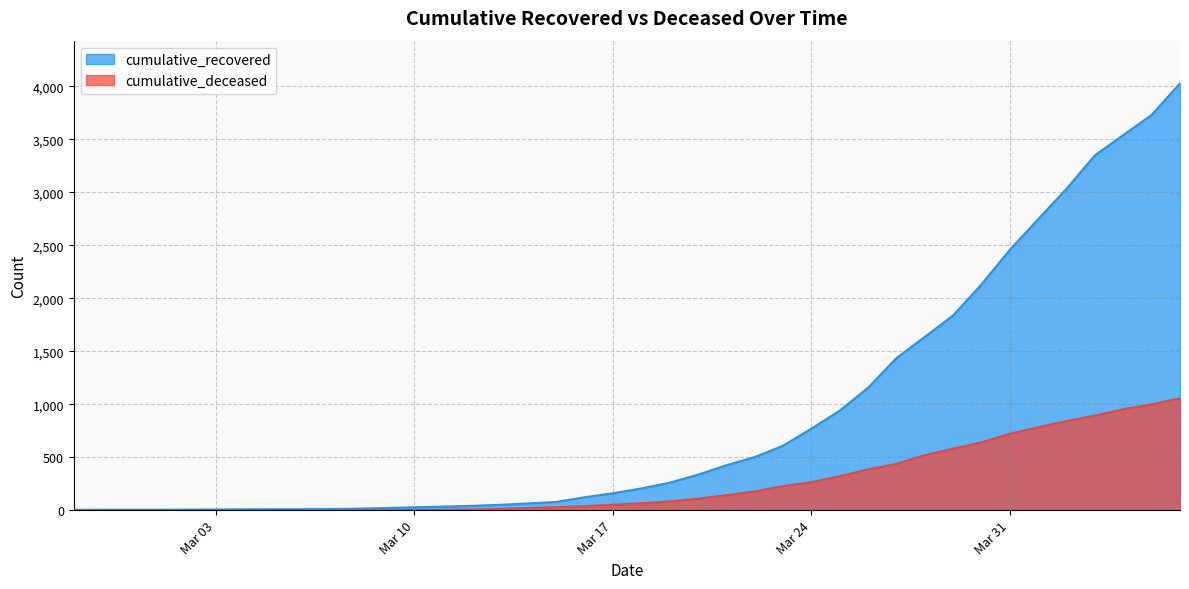

What are all the series names shown in the legend?

cumulative_recovered, cumulative_deceased